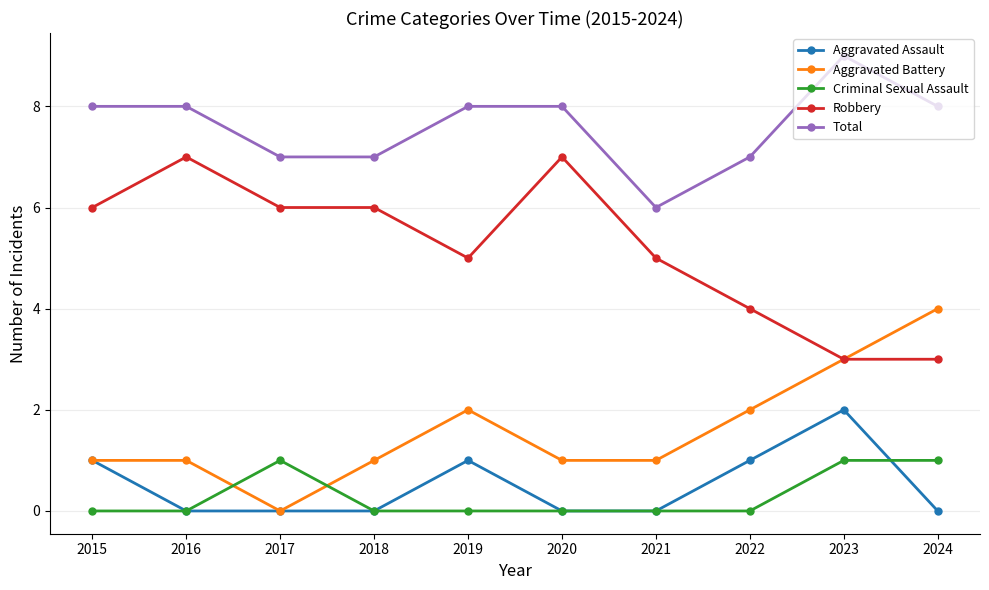

How many Total values are between 7 and 8?

8